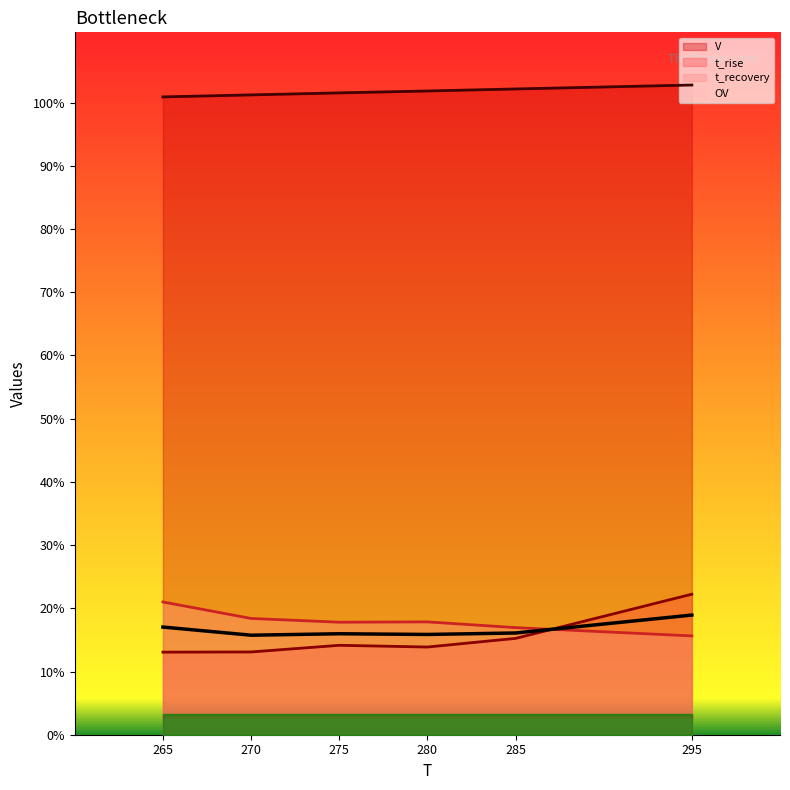

True or false: t_rise and t_recovery cross at least once.

True